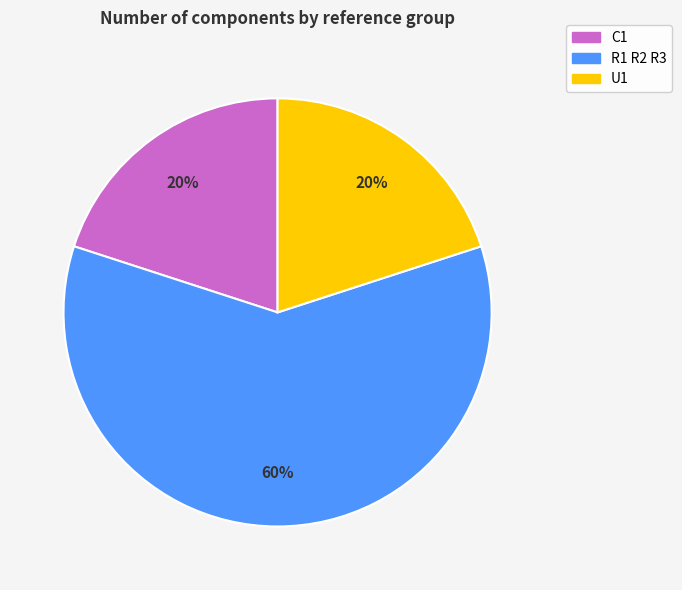

Approximately how many times larger is the value at C1 compared to R1 R2 R3?

0.3